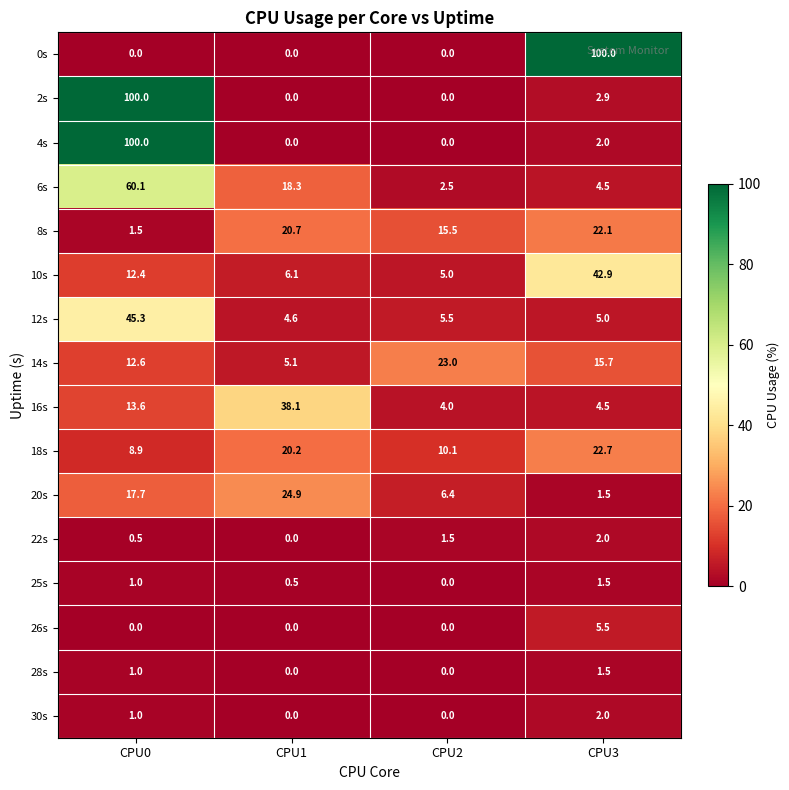

Which series has the largest total across all categories?

2s